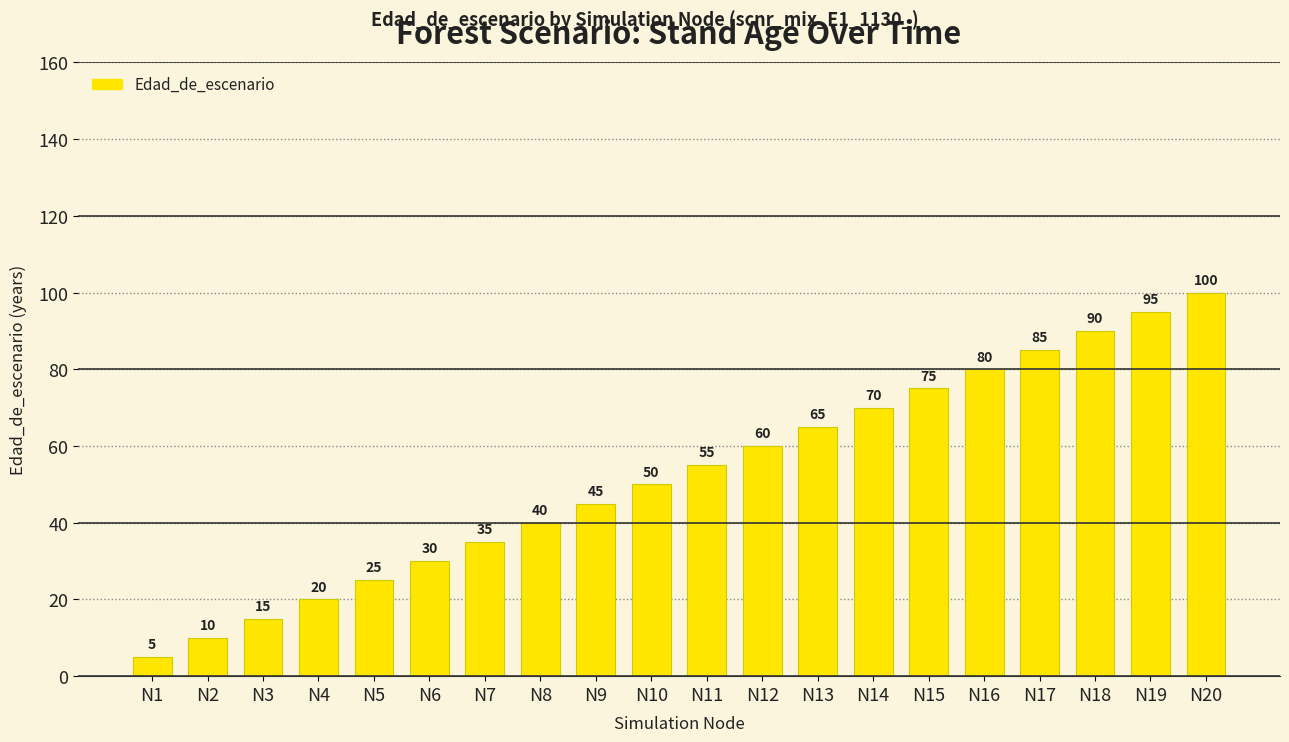

What is the value of the 5th bar from the left?

25